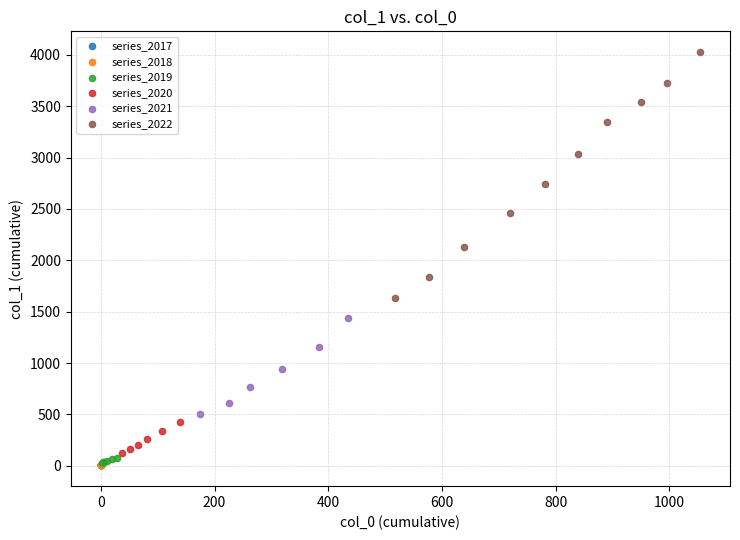

What are all the series names shown in the legend?

series_2017, series_2018, series_2019, series_2020, series_2021, series_2022